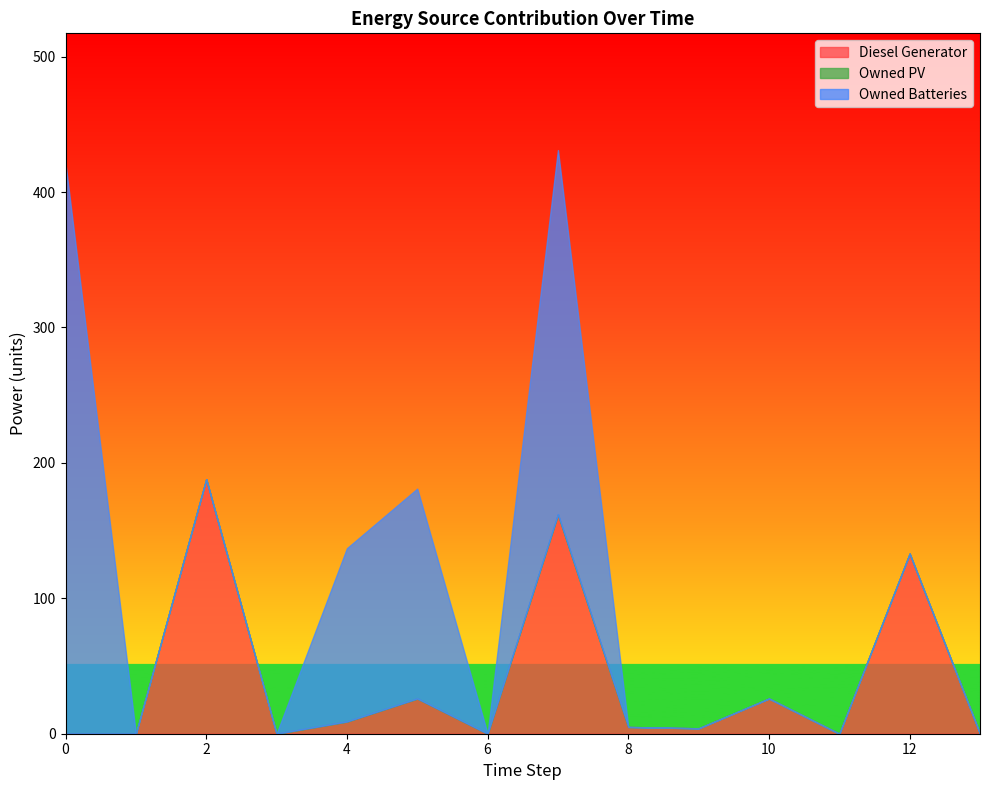

What is the difference between the maximum and minimum values in the Owned Batteries series?

421